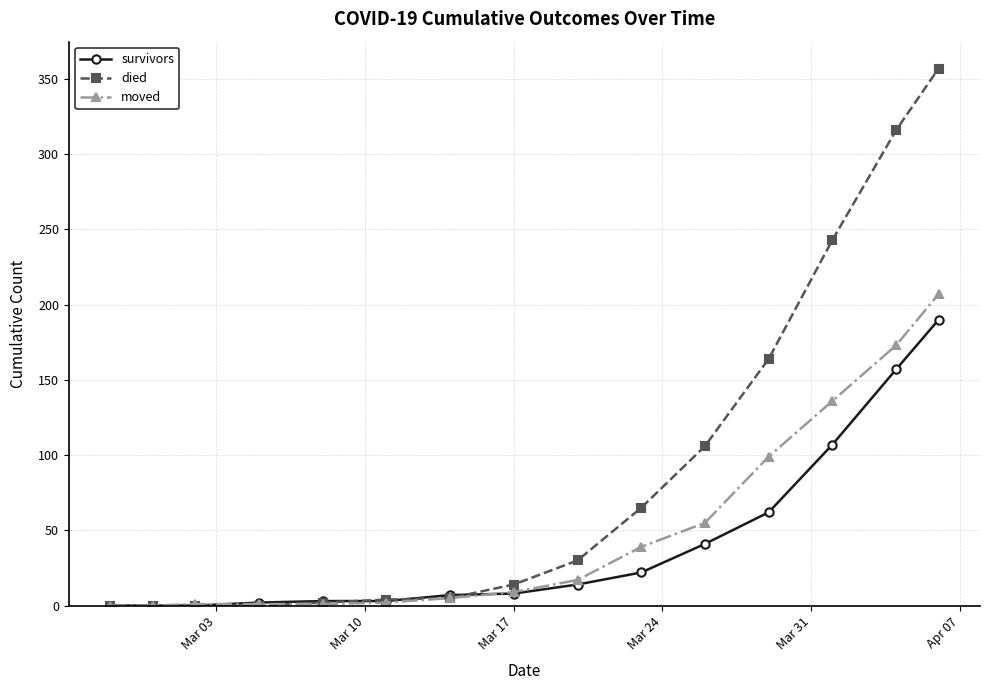

How many lines are shown in the chart?

3